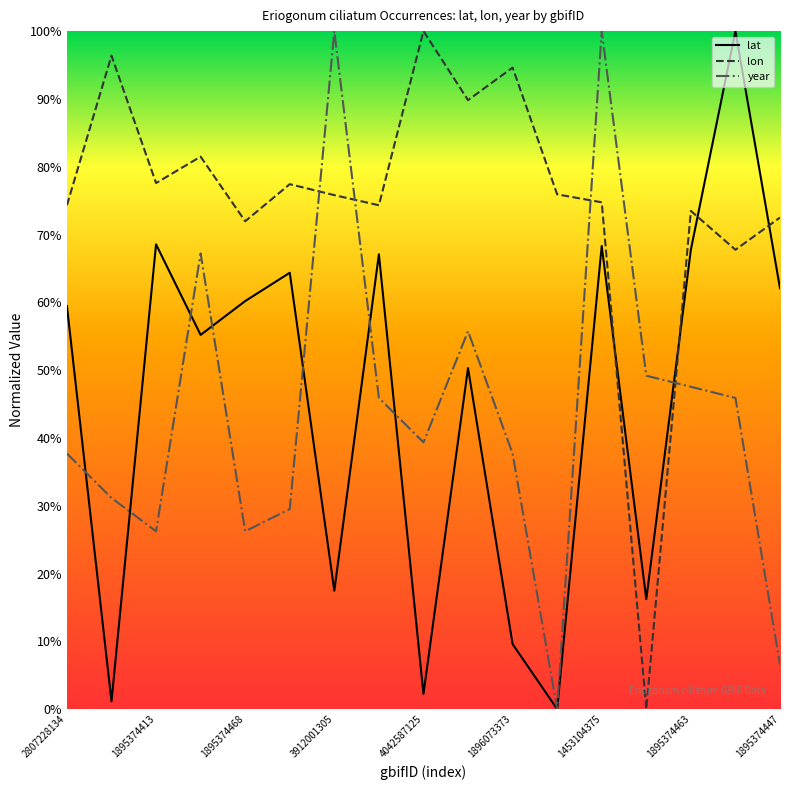

What is the highest value of the lon series?

100.0